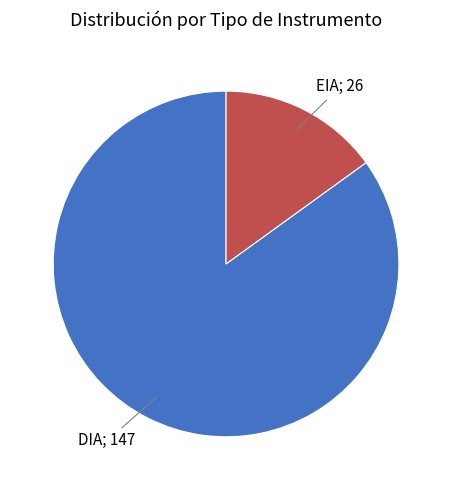

Is there a majority slice in this chart?

Yes